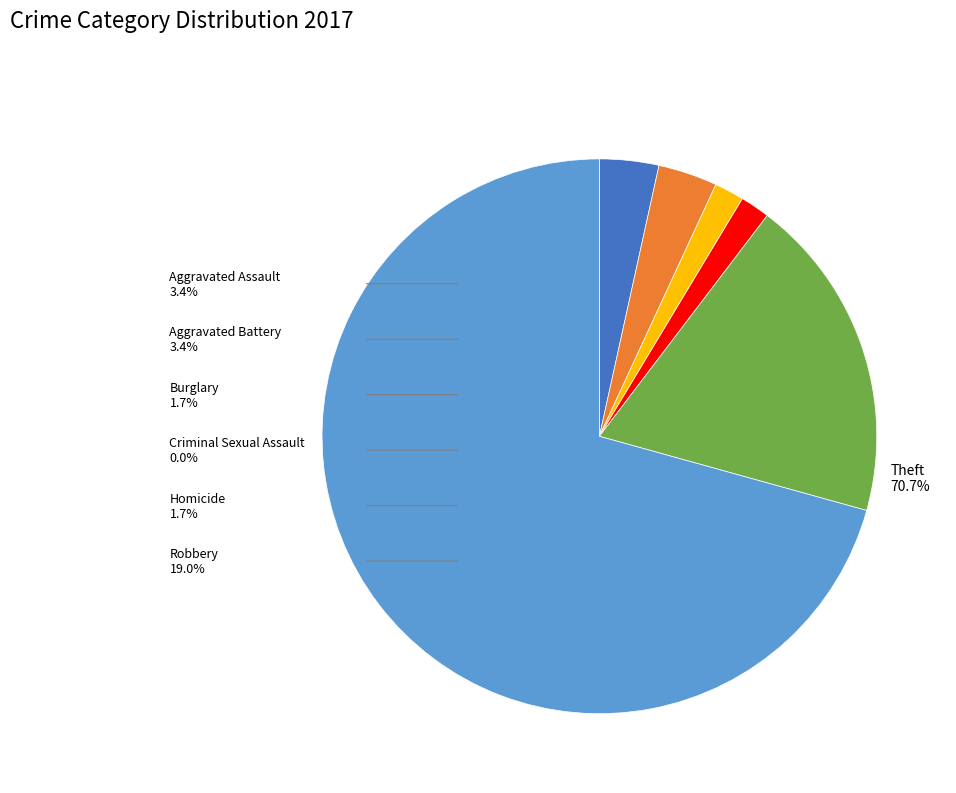

True or false: Theft accounts for 71% of the total.

True